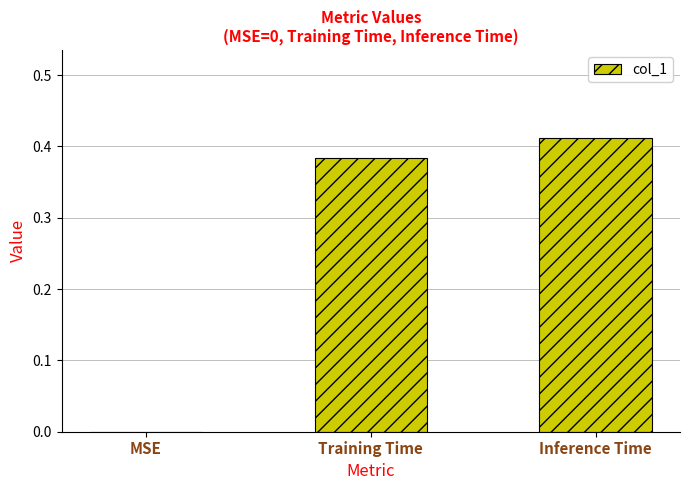

What is the sum of the values at Training Time and Inference Time?

0.8